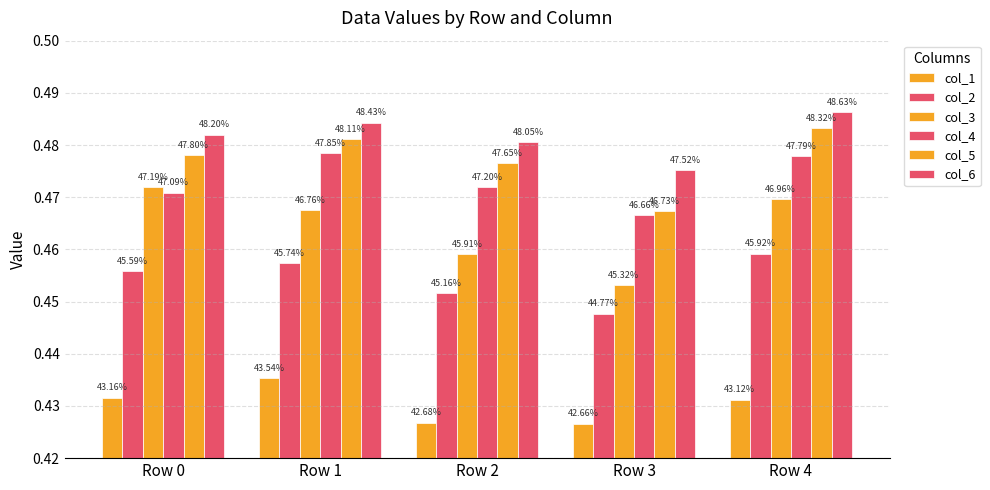

Rank the series by their maximum value, from highest to lowest.

col_6, col_5, col_4, col_3, col_2, col_1